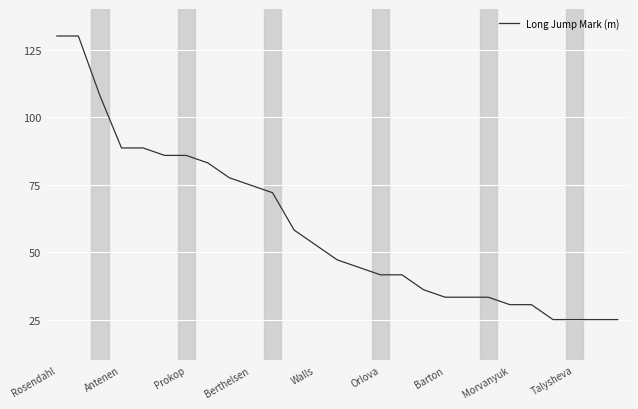

What is the greatest value displayed?

130.0